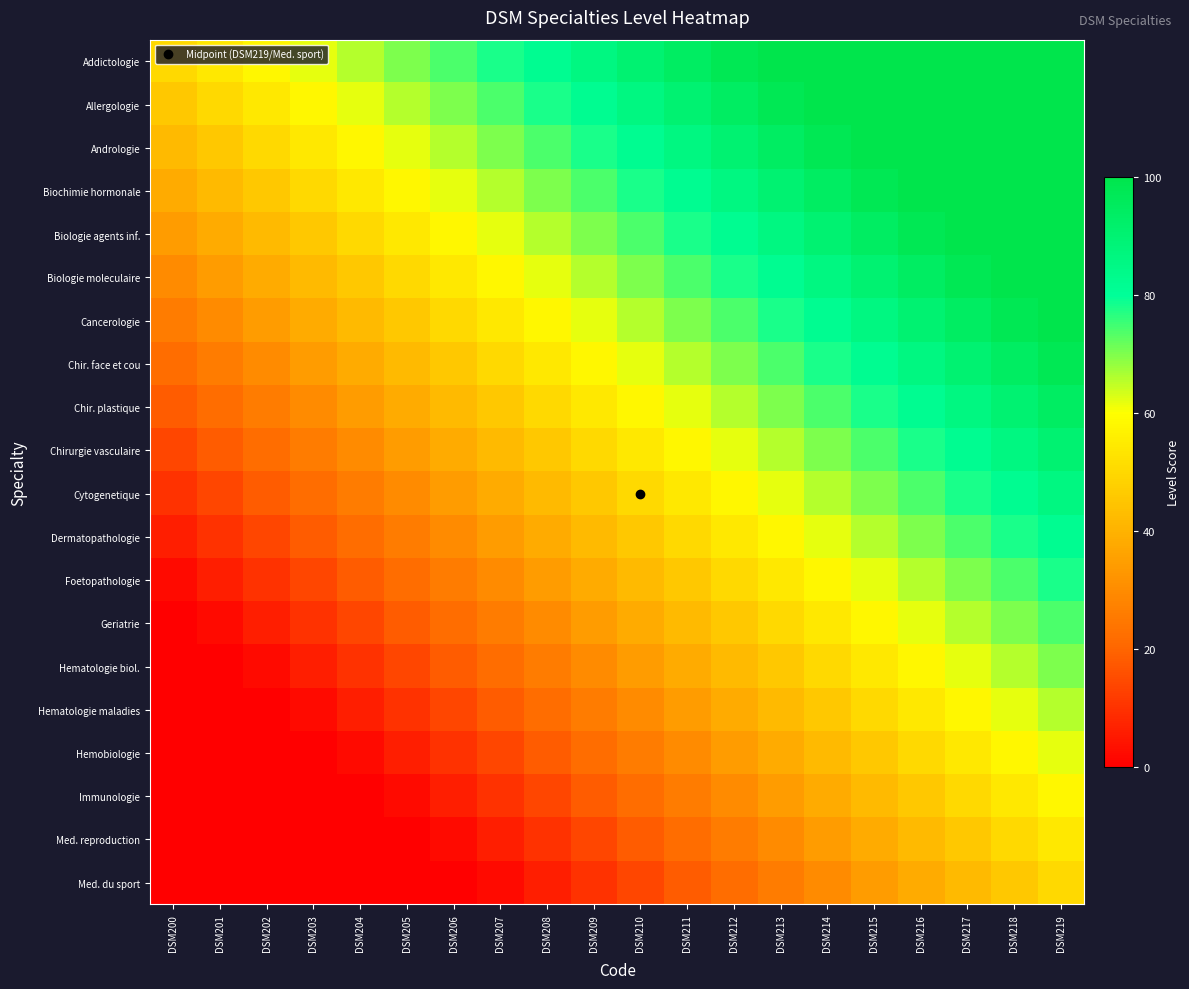

Reading right to left, what are all the values shown in this chart?

Addictologie: DSM219=100	DSM218=100	DSM217=100	DSM216=100	DSM215=100	DSM214=100	DSM213=100	DSM212=98	DSM211=94	DSM210=90	DSM209=86	DSM208=82	DSM207=78	DSM206=74	DSM205=70	DSM204=66	DSM203=62	DSM202=58	DSM201=54	DSM200=50
Allergologie: DSM219=100	DSM218=100	DSM217=100	DSM216=100	DSM215=100	DSM214=100	DSM213=98	DSM212=94	DSM211=90	DSM210=86	DSM209=82	DSM208=78	DSM207=74	DSM206=70	DSM205=66	DSM204=62	DSM203=58	DSM202=54	DSM201=50	DSM200=46
Andrologie: DSM219=100	DSM218=100	DSM217=100	DSM216=100	DSM215=100	DSM214=98	DSM213=94	DSM212=90	DSM211=86	DSM210=82	DSM209=78	DSM208=74	DSM207=70	DSM206=66	DSM205=62	DSM204=58	DSM203=54	DSM202=50	DSM201=46	DSM200=42
Biochimie hormonale: DSM219=100	DSM218=100	DSM217=100	DSM216=100	DSM215=98	DSM214=94	DSM213=90	DSM212=86	DSM211=82	DSM210=78	DSM209=74	DSM208=70	DSM207=66	DSM206=62	DSM205=58	DSM204=54	DSM203=50	DSM202=46	DSM201=42	DSM200=38
Biologie agents inf.: DSM219=100	DSM218=100	DSM217=100	DSM216=98	DSM215=94	DSM214=90	DSM213=86	DSM212=82	DSM211=78	DSM210=74	DSM209=70	DSM208=66	DSM207=62	DSM206=58	DSM205=54	DSM204=50	DSM203=46	DSM202=42	DSM201=38	DSM200=34
Biologie moleculaire: DSM219=100	DSM218=100	DSM217=98	DSM216=94	DSM215=90	DSM214=86	DSM213=82	DSM212=78	DSM211=74	DSM210=70	DSM209=66	DSM208=62	DSM207=58	DSM206=54	DSM205=50	DSM204=46	DSM203=42	DSM202=38	DSM201=34	DSM200=30
Cancerologie: DSM219=100	DSM218=98	DSM217=94	DSM216=90	DSM215=86	DSM214=82	DSM213=78	DSM212=74	DSM211=70	DSM210=66	DSM209=62	DSM208=58	DSM207=54	DSM206=50	DSM205=46	DSM204=42	DSM203=38	DSM202=34	DSM201=30	DSM200=26
Chir. face et cou: DSM219=98	DSM218=94	DSM217=90	DSM216=86	DSM215=82	DSM214=78	DSM213=74	DSM212=70	DSM211=66	DSM210=62	DSM209=58	DSM208=54	DSM207=50	DSM206=46	DSM205=42	DSM204=38	DSM203=34	DSM202=30	DSM201=26	DSM200=22
Chir. plastique: DSM219=94	DSM218=90	DSM217=86	DSM216=82	DSM215=78	DSM214=74	DSM213=70	DSM212=66	DSM211=62	DSM210=58	DSM209=54	DSM208=50	DSM207=46	DSM206=42	DSM205=38	DSM204=34	DSM203=30	DSM202=26	DSM201=22	DSM200=18
Chirurgie vasculaire: DSM219=90	DSM218=86	DSM217=82	DSM216=78	DSM215=74	DSM214=70	DSM213=66	DSM212=62	DSM211=58	DSM210=54	DSM209=50	DSM208=46	DSM207=42	DSM206=38	DSM205=34	DSM204=30	DSM203=26	DSM202=22	DSM201=18	DSM200=14
Cytogenetique: DSM219=86	DSM218=82	DSM217=78	DSM216=74	DSM215=70	DSM214=66	DSM213=62	DSM212=58	DSM211=54	DSM210=50	DSM209=46	DSM208=42	DSM207=38	DSM206=34	DSM205=30	DSM204=26	DSM203=22	DSM202=18	DSM201=14	DSM200=10
Dermatopathologie: DSM219=82	DSM218=78	DSM217=74	DSM216=70	DSM215=66	DSM214=62	DSM213=58	DSM212=54	DSM211=50	DSM210=46	DSM209=42	DSM208=38	DSM207=34	DSM206=30	DSM205=26	DSM204=22	DSM203=18	DSM202=14	DSM201=10	DSM200=6
Foetopathologie: DSM219=78	DSM218=74	DSM217=70	DSM216=66	DSM215=62	DSM214=58	DSM213=54	DSM212=50	DSM211=46	DSM210=42	DSM209=38	DSM208=34	DSM207=30	DSM206=26	DSM205=22	DSM204=18	DSM203=14	DSM202=10	DSM201=6	DSM200=2
Geriatrie: DSM219=74	DSM218=70	DSM217=66	DSM216=62	DSM215=58	DSM214=54	DSM213=50	DSM212=46	DSM211=42	DSM210=38	DSM209=34	DSM208=30	DSM207=26	DSM206=22	DSM205=18	DSM204=14	DSM203=10	DSM202=6	DSM201=2	DSM200=0
Hematologie biol.: DSM219=70	DSM218=66	DSM217=62	DSM216=58	DSM215=54	DSM214=50	DSM213=46	DSM212=42	DSM211=38	DSM210=34	DSM209=30	DSM208=26	DSM207=22	DSM206=18	DSM205=14	DSM204=10	DSM203=6	DSM202=2	DSM201=0	DSM200=0
Hematologie maladies: DSM219=66	DSM218=62	DSM217=58	DSM216=54	DSM215=50	DSM214=46	DSM213=42	DSM212=38	DSM211=34	DSM210=30	DSM209=26	DSM208=22	DSM207=18	DSM206=14	DSM205=10	DSM204=6	DSM203=2	DSM202=0	DSM201=0	DSM200=0
Hemobiologie: DSM219=62	DSM218=58	DSM217=54	DSM216=50	DSM215=46	DSM214=42	DSM213=38	DSM212=34	DSM211=30	DSM210=26	DSM209=22	DSM208=18	DSM207=14	DSM206=10	DSM205=6	DSM204=2	DSM203=0	DSM202=0	DSM201=0	DSM200=0
Immunologie: DSM219=58	DSM218=54	DSM217=50	DSM216=46	DSM215=42	DSM214=38	DSM213=34	DSM212=30	DSM211=26	DSM210=22	DSM209=18	DSM208=14	DSM207=10	DSM206=6	DSM205=2	DSM204=0	DSM203=0	DSM202=0	DSM201=0	DSM200=0
Med. reproduction: DSM219=54	DSM218=50	DSM217=46	DSM216=42	DSM215=38	DSM214=34	DSM213=30	DSM212=26	DSM211=22	DSM210=18	DSM209=14	DSM208=10	DSM207=6	DSM206=2	DSM205=0	DSM204=0	DSM203=0	DSM202=0	DSM201=0	DSM200=0
Med. du sport: DSM219=50	DSM218=46	DSM217=42	DSM216=38	DSM215=34	DSM214=30	DSM213=26	DSM212=22	DSM211=18	DSM210=14	DSM209=10	DSM208=6	DSM207=2	DSM206=0	DSM205=0	DSM204=0	DSM203=0	DSM202=0	DSM201=0	DSM200=0